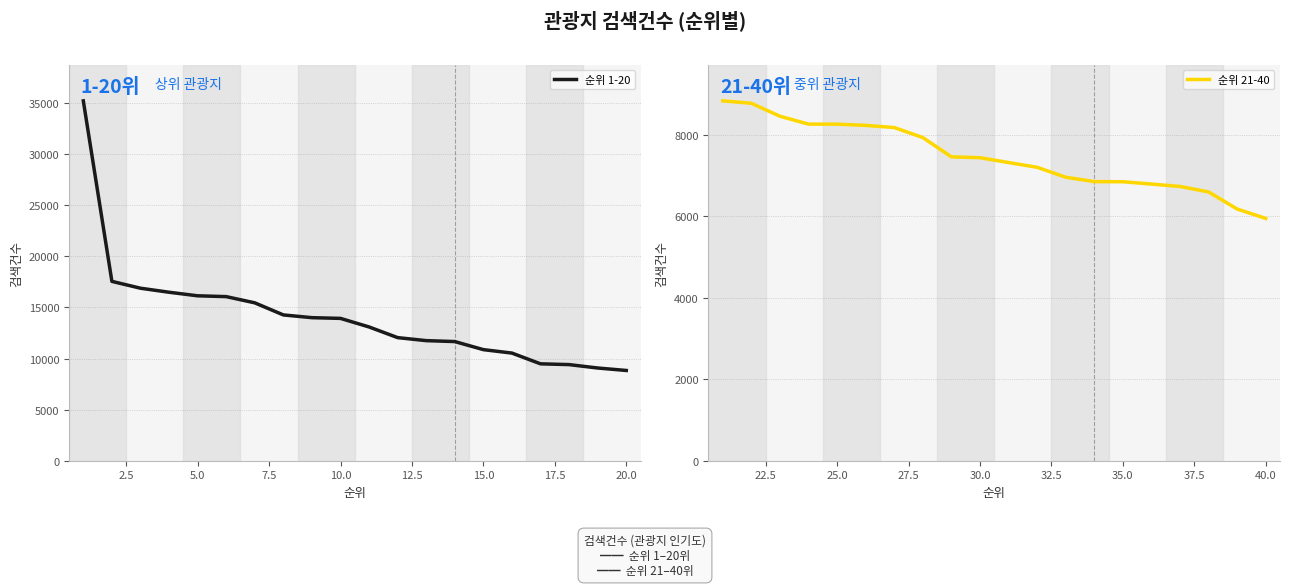

Is this an area chart (filled region under the line)?

No